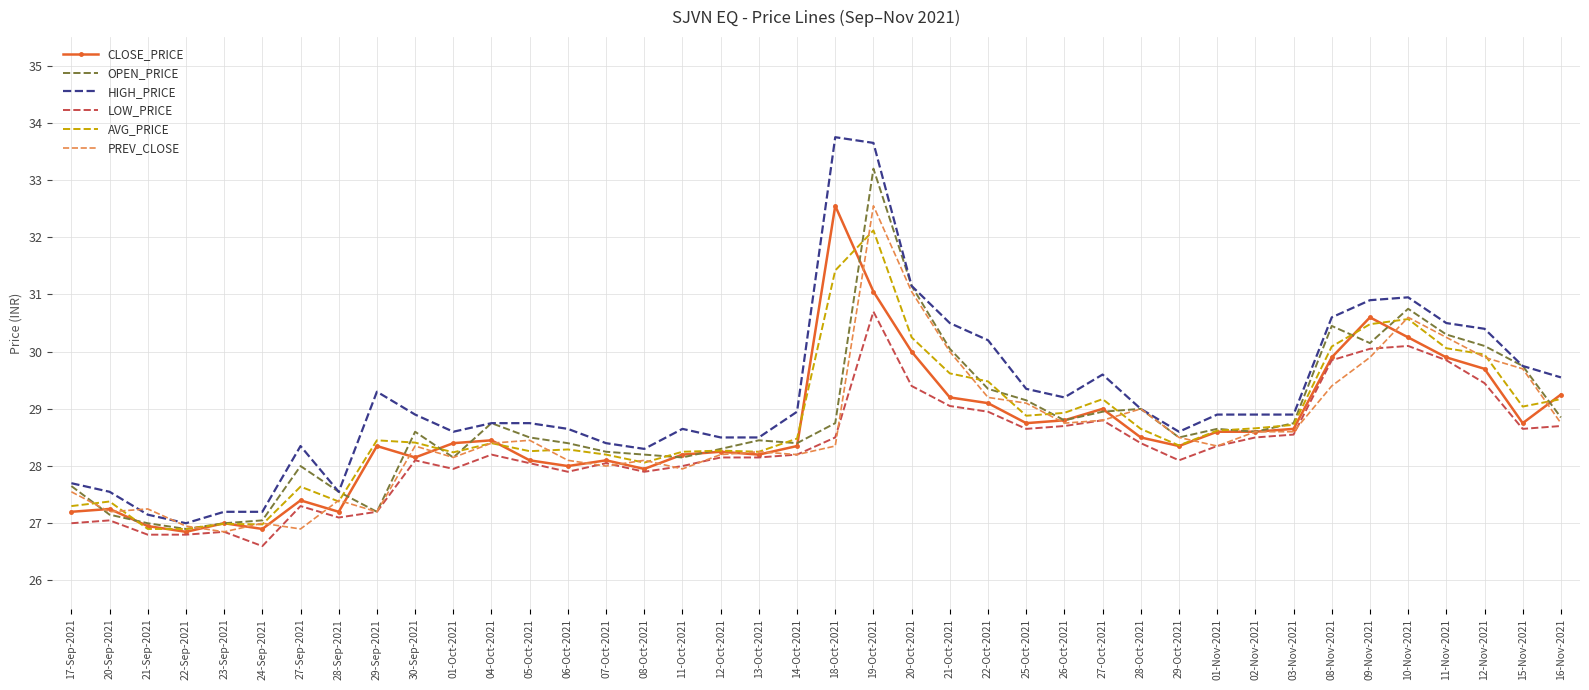

What is the difference between the highest and lowest values at 25-Oct-2021?

0.7